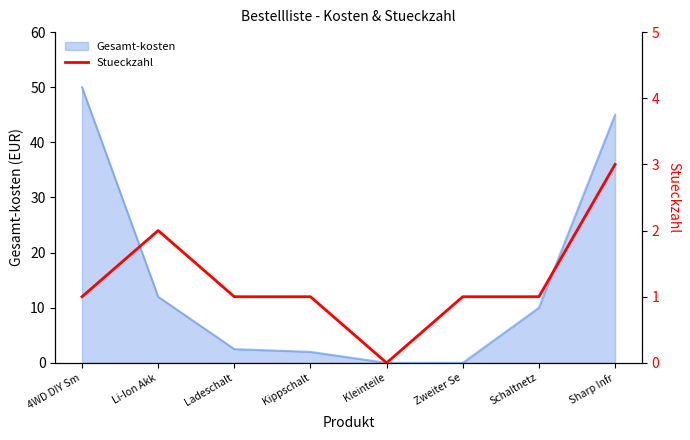

Is it true that Gesamt-kosten equals 74.9 at 4WD DIY Sm?

False